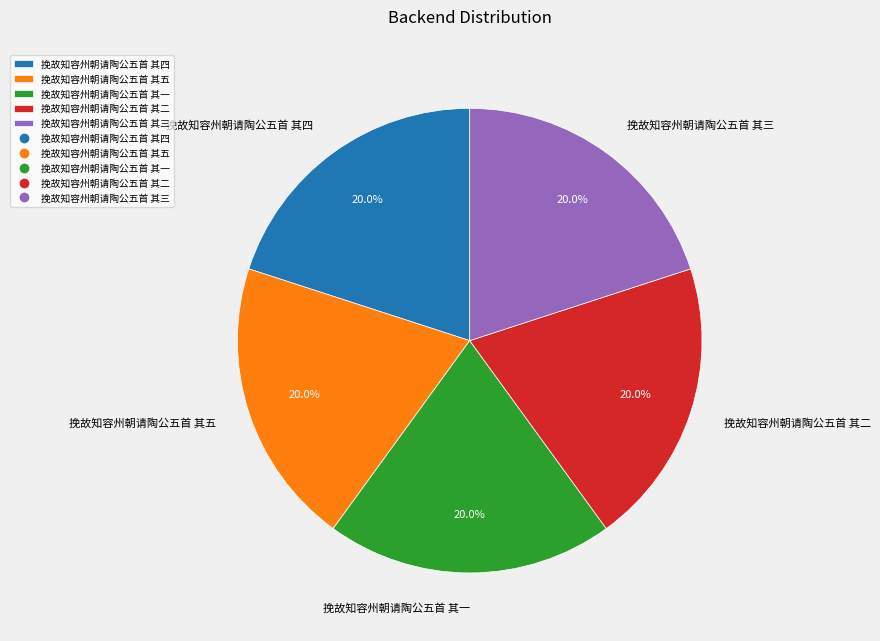

Approximately how many times larger is the value at 挽故知容州朝请陶公五首 其五 compared to 挽故知容州朝请陶公五首 其二?

1.0